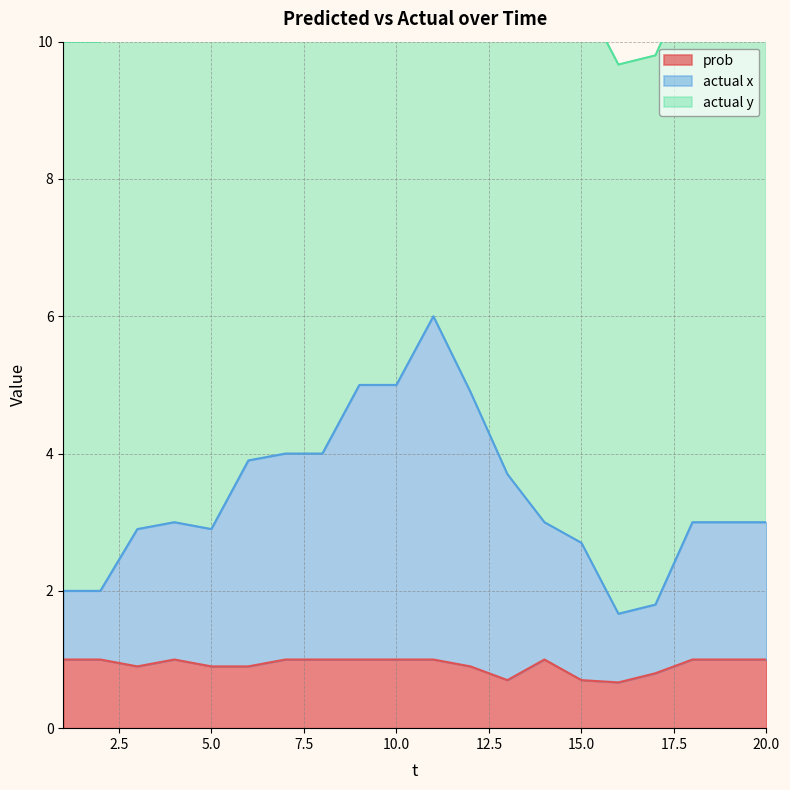

What is the lowest value of the prob series?

0.7